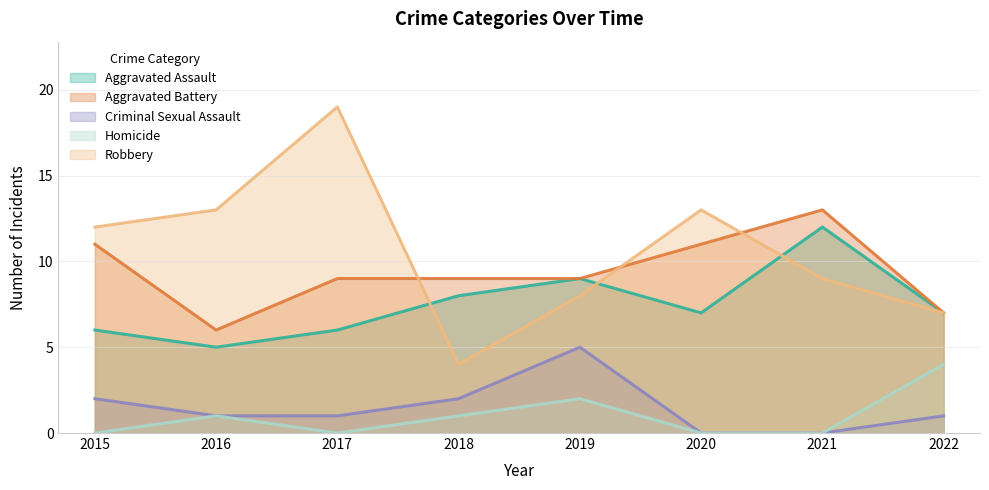

Between 2020 and 2022, which series saw the biggest shift?

Robbery